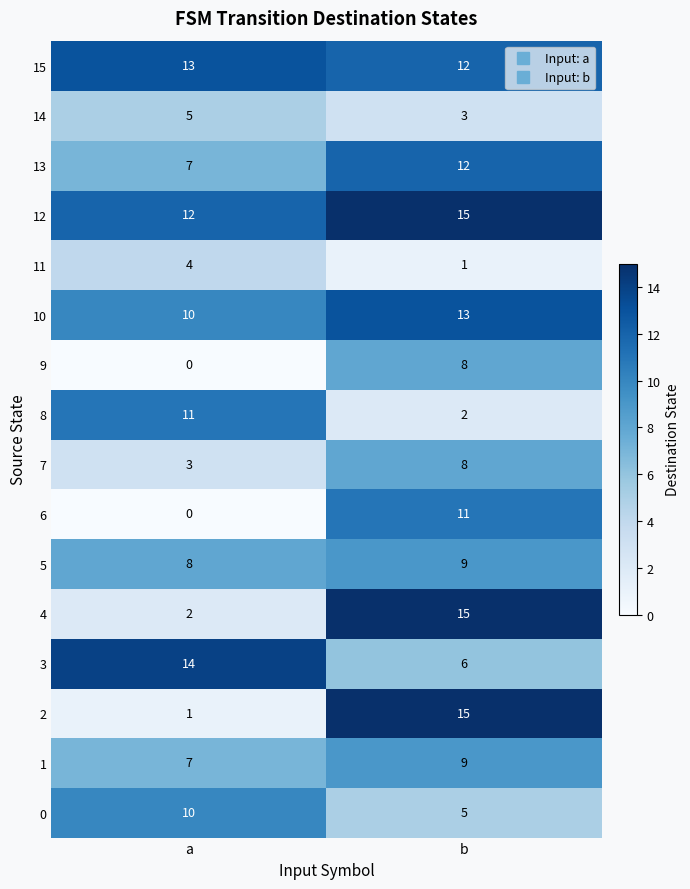

What is the sum of the 7 values at a and b?

11